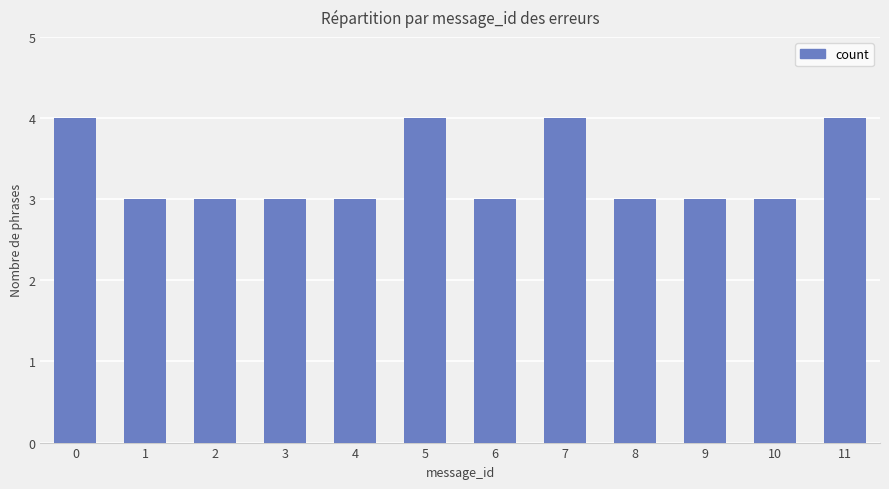

What is the sum of the values at 0 and 3?

7